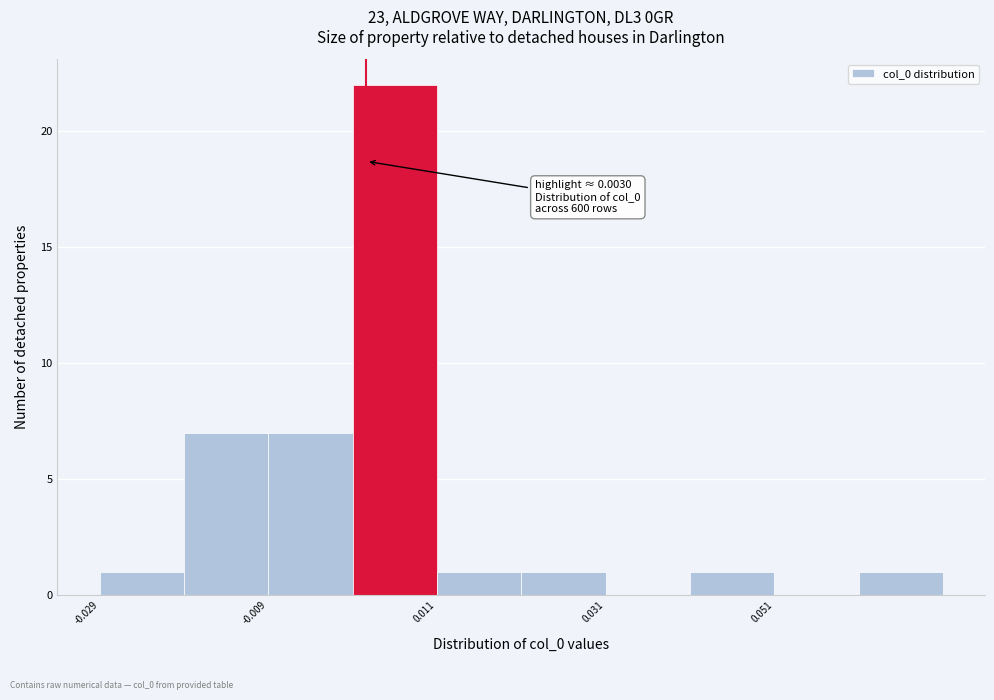

Which range on the x-axis has the tallest bar?

0.002 to 0.012